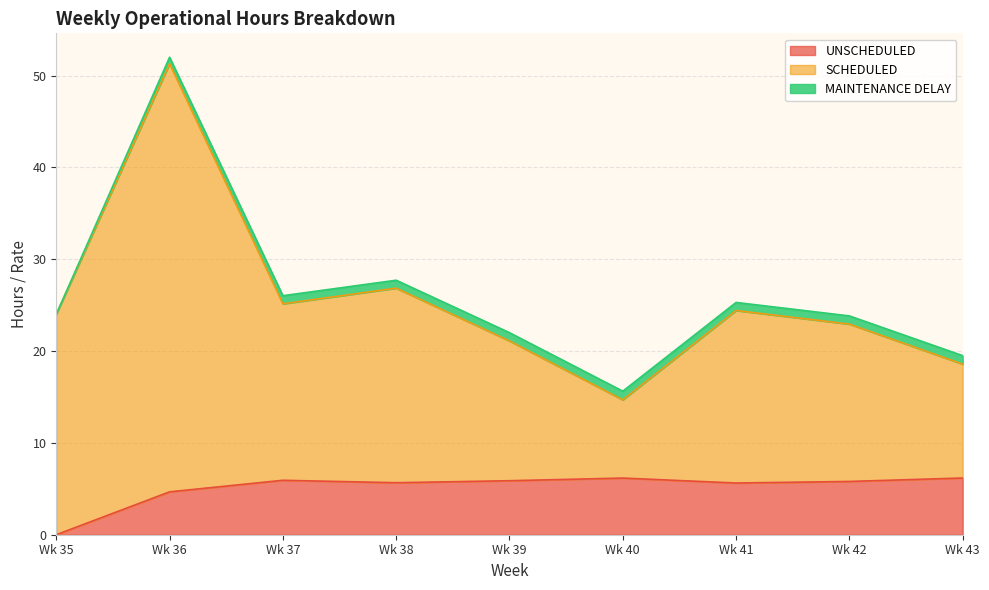

What is the difference between the second highest and second lowest values in the UNSCHEDULED series?

1.5